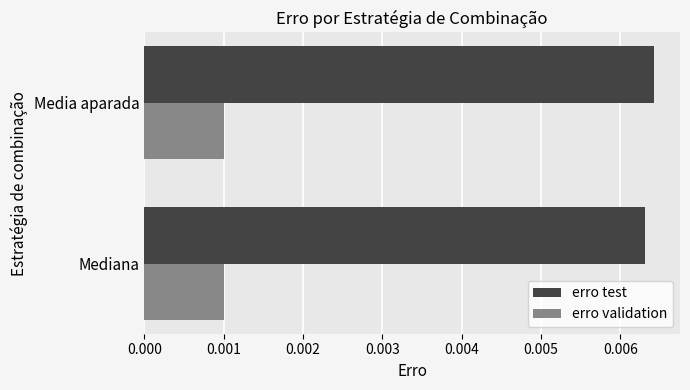

Rank the series at Media aparada from lowest to highest value.

erro validation, erro test